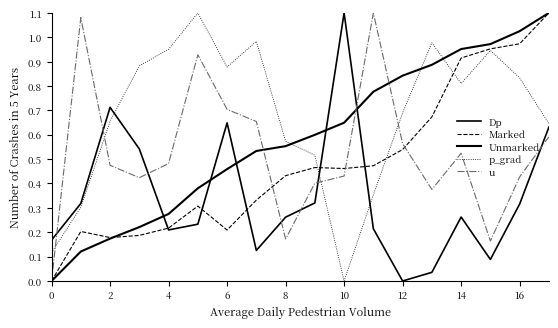

Does the chart have visible grid lines?

No